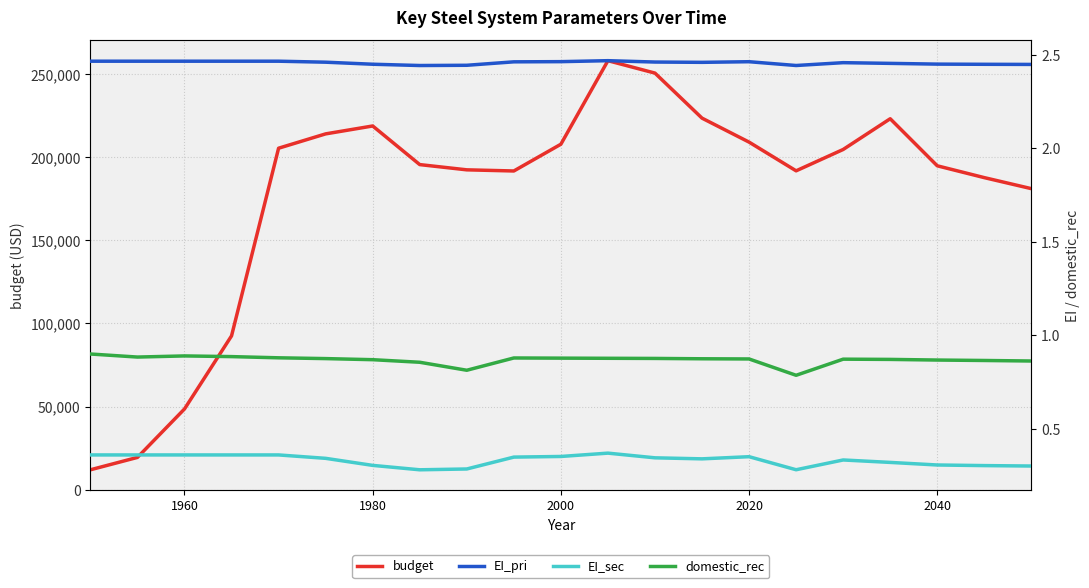

What is the value of the EI_pri point at the 11th from the left?

2.5